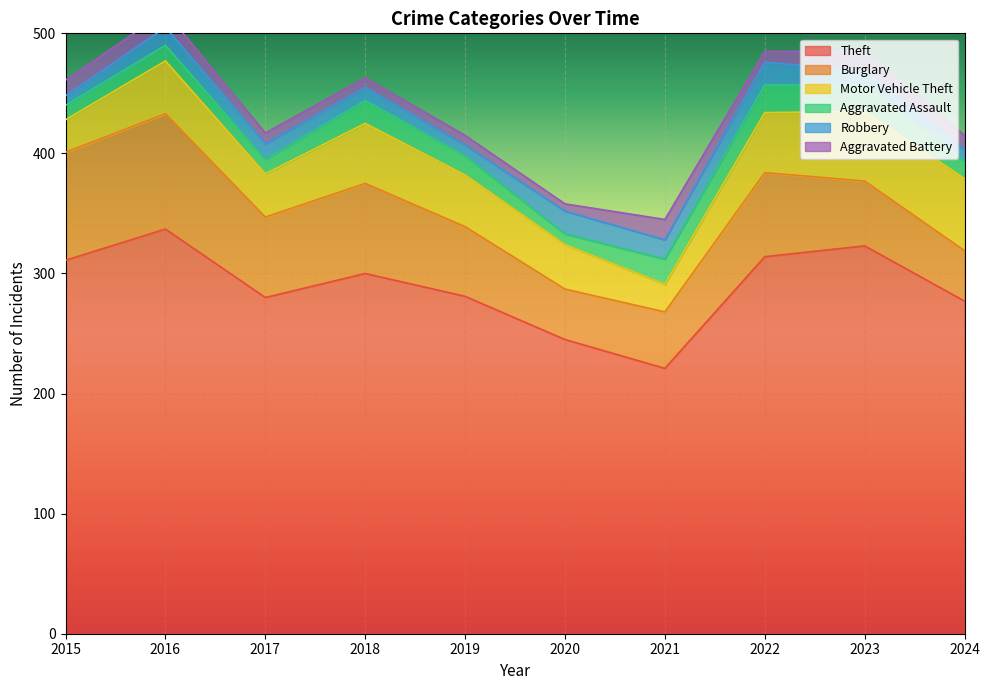

In Aggravated Battery, how many points are lower than both neighbors (excluding endpoints)?

2